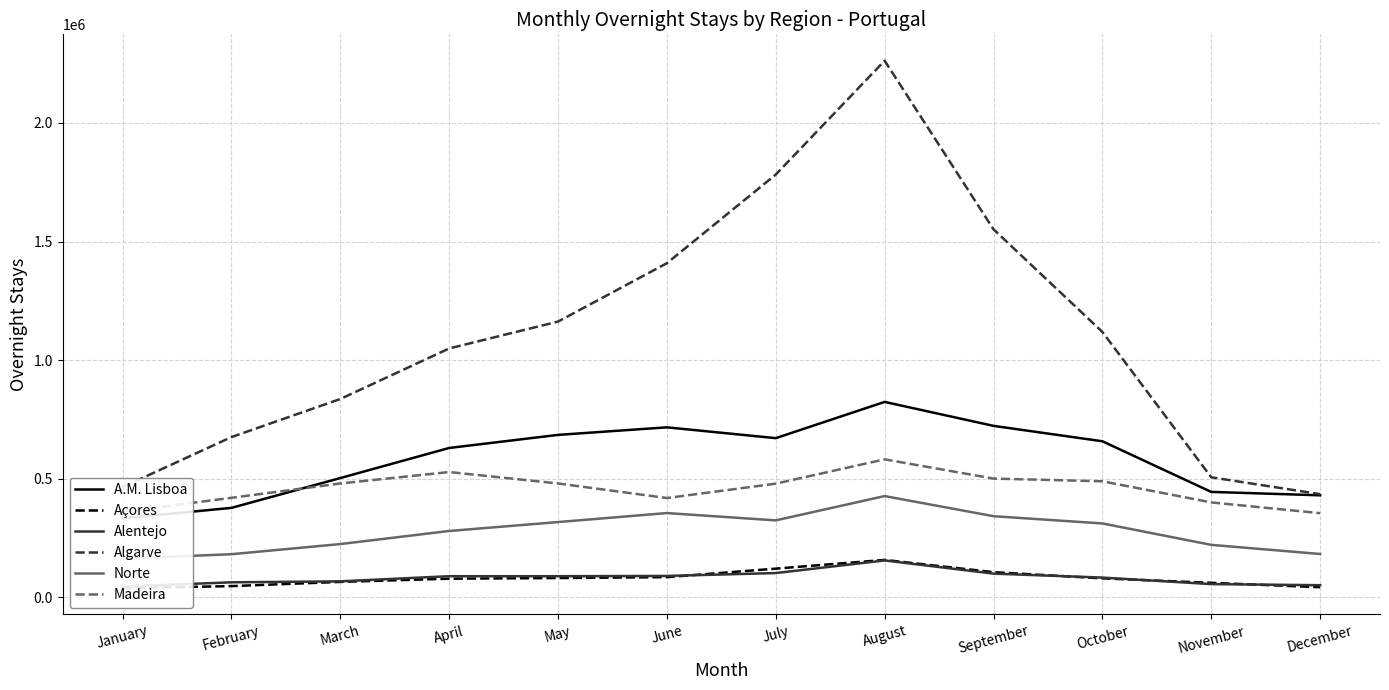

Which category has the lowest value in the Madeira series?

December